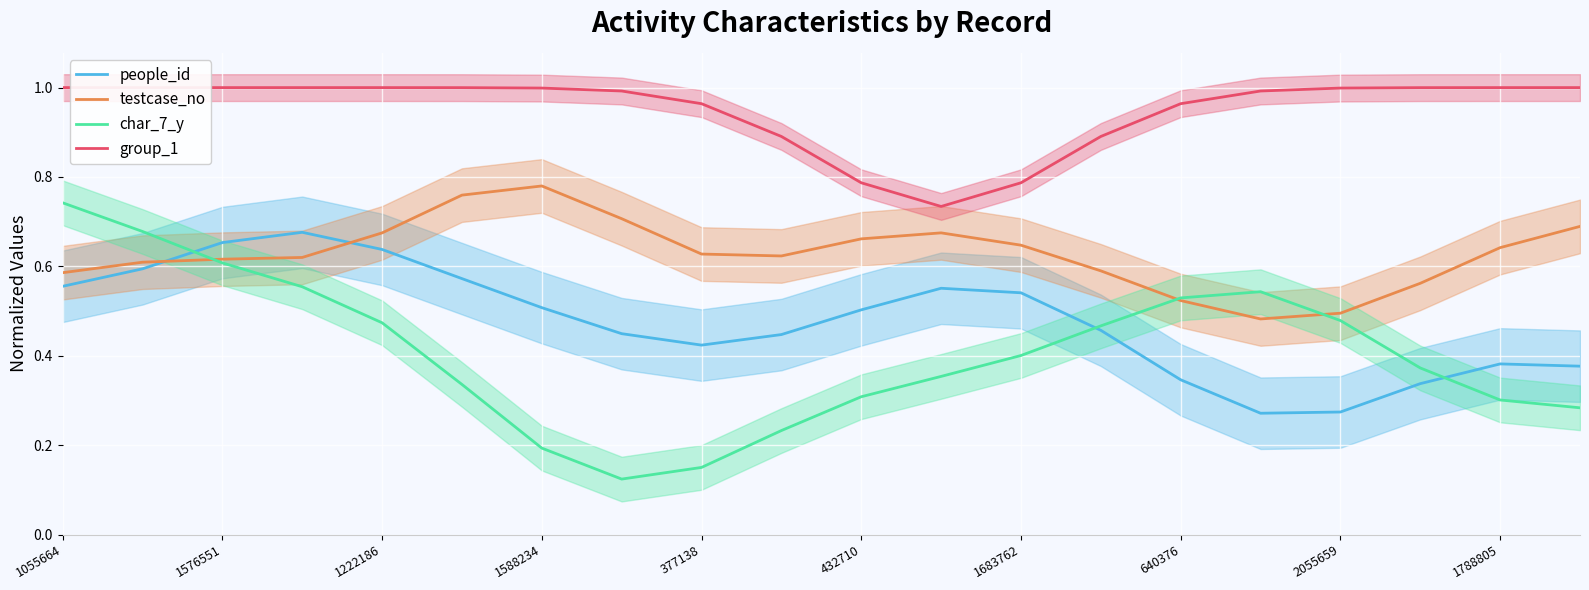

Which series ends up on top after the final intersection of testcase_no and people_id?

testcase_no